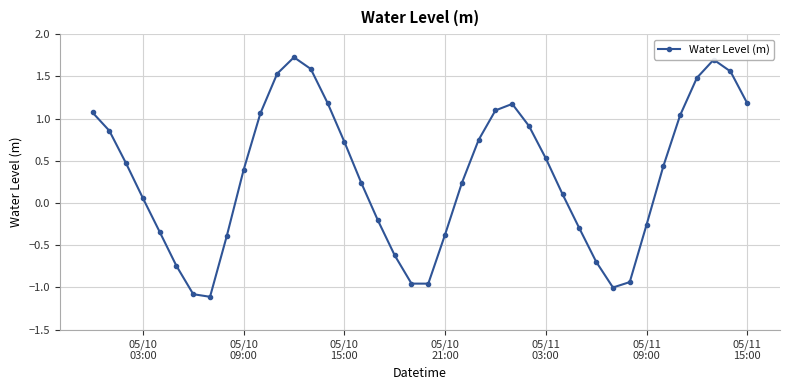

What is the maximum value shown in the chart?

1.7